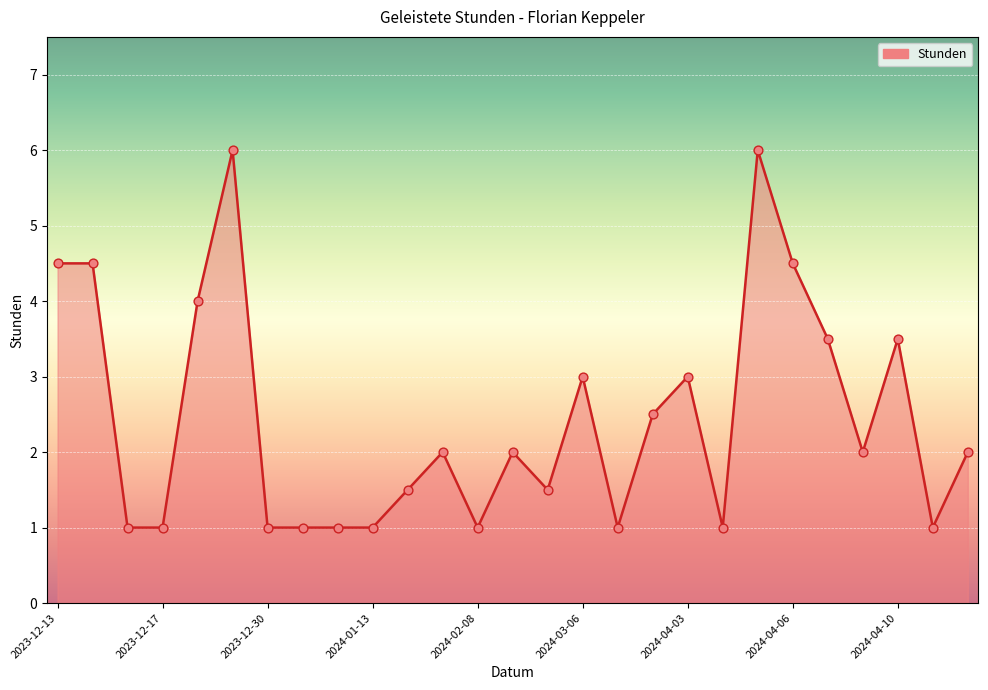

What is the smallest value displayed?

1.0